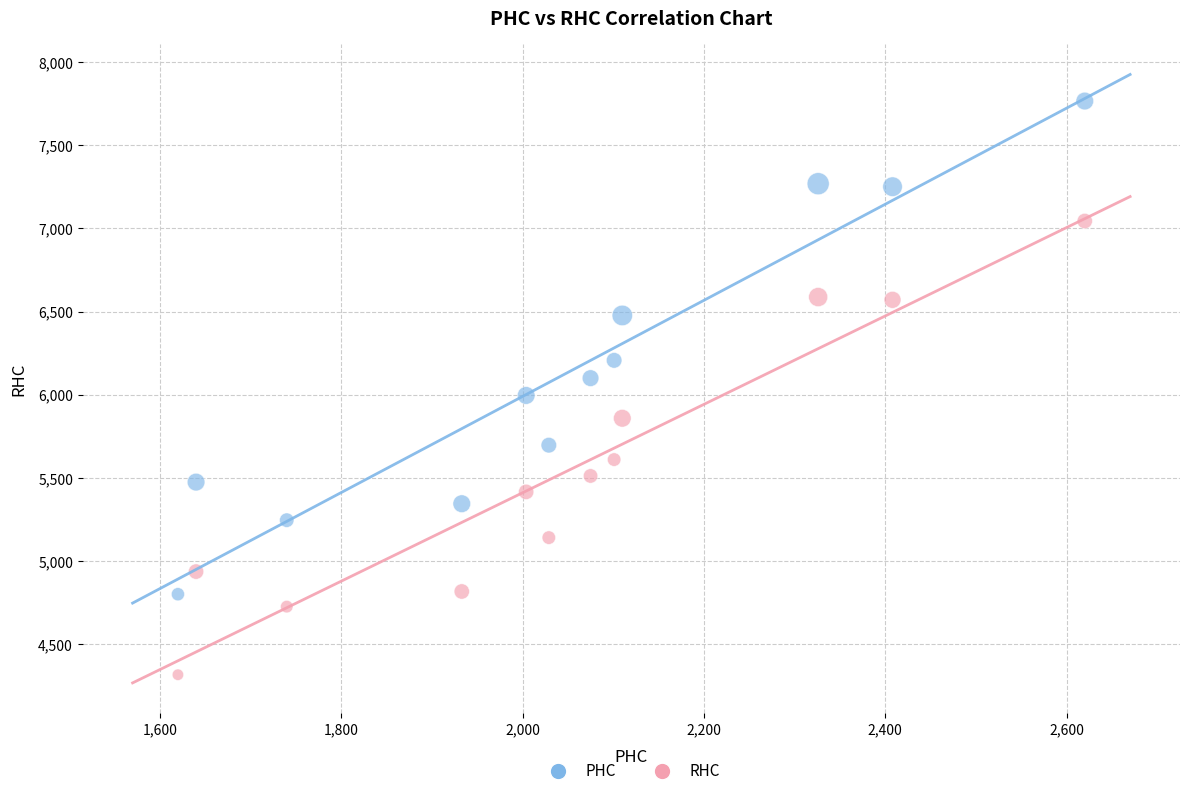

Across all data points, what is the range of Y values (max minus min)?

3449.1